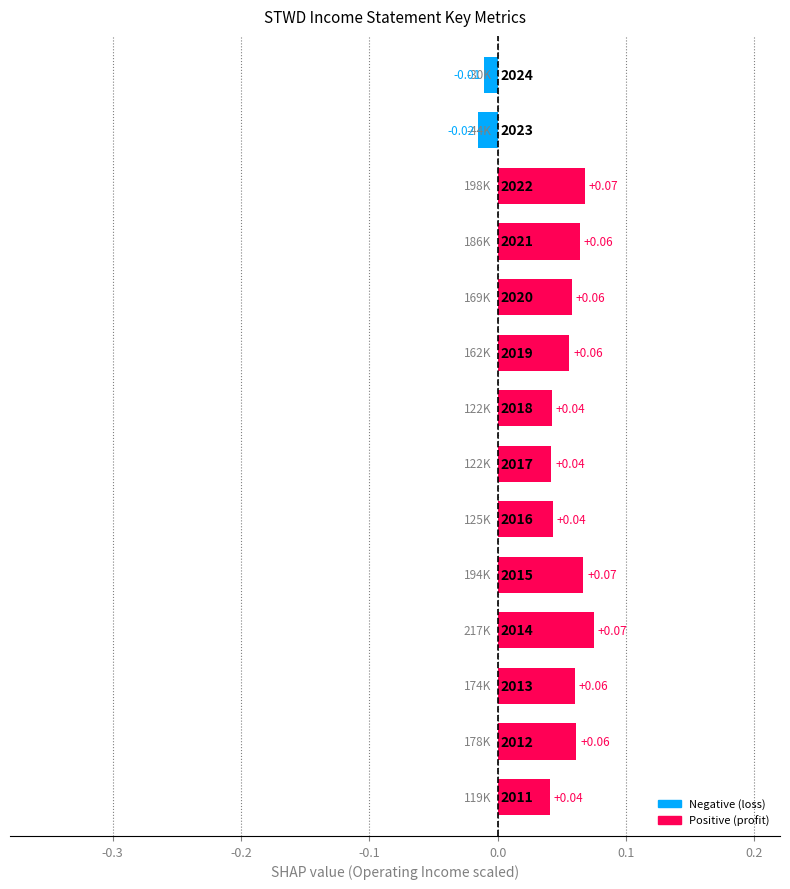

What is the sum of all values?

0.7